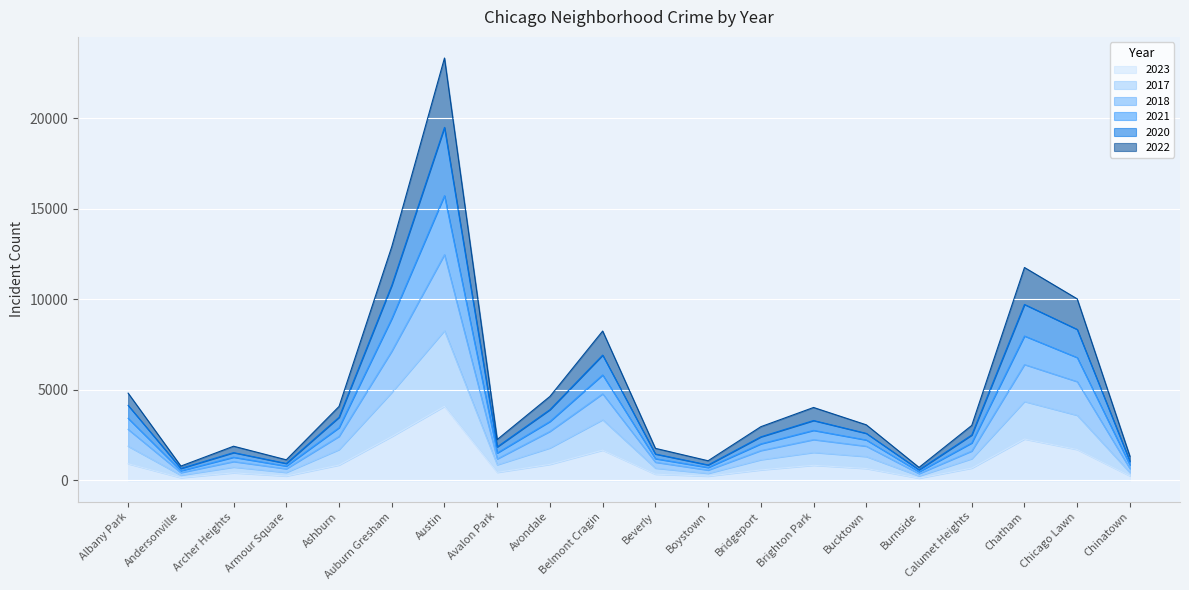

At which category is the sum across all series the highest?

Austin